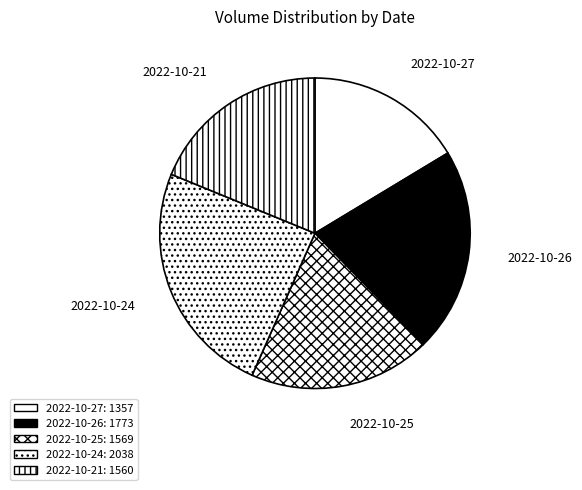

Between 2022-10-24 and 2022-10-26, which is larger?

2022-10-24